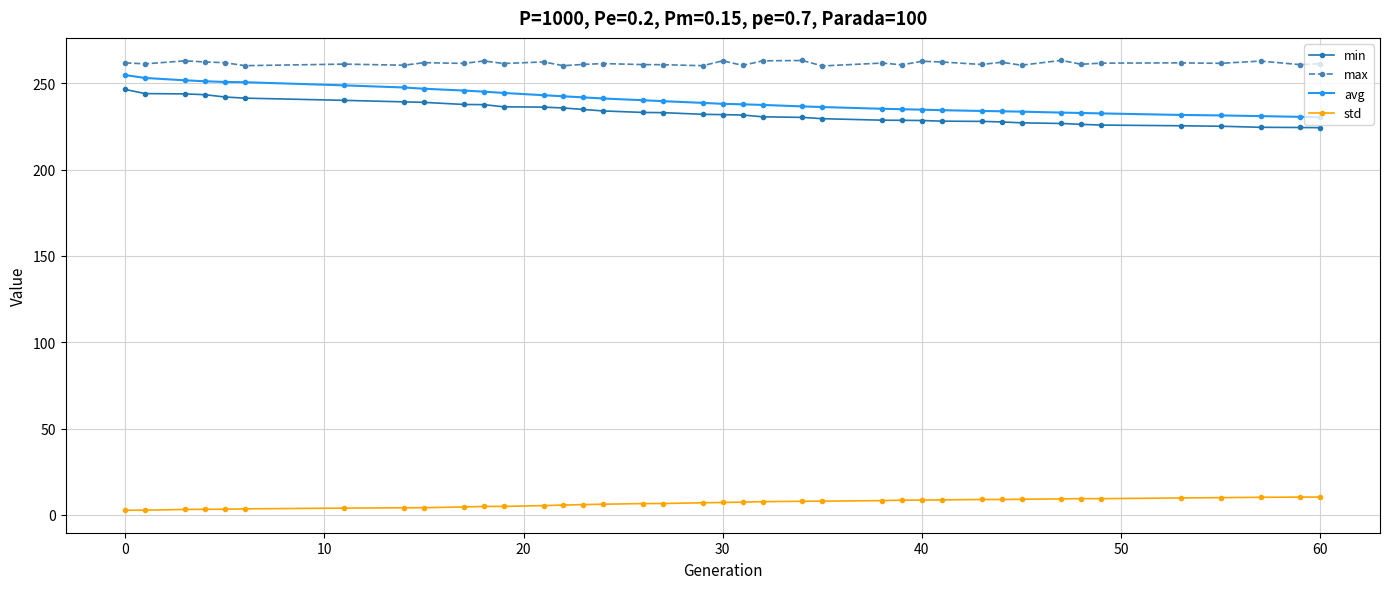

Which series has the largest range (max minus min)?

avg